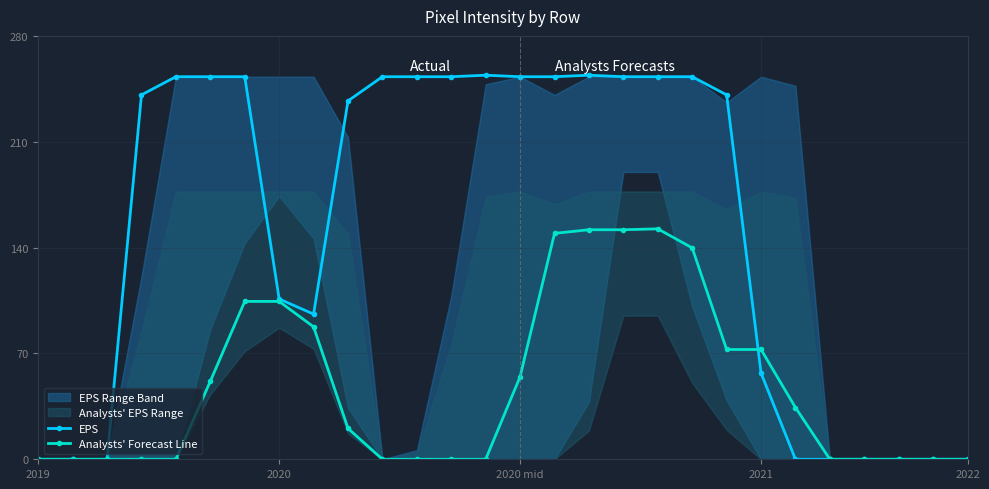

What is the highest value of the Analysts' Forecast Line series?

152.4